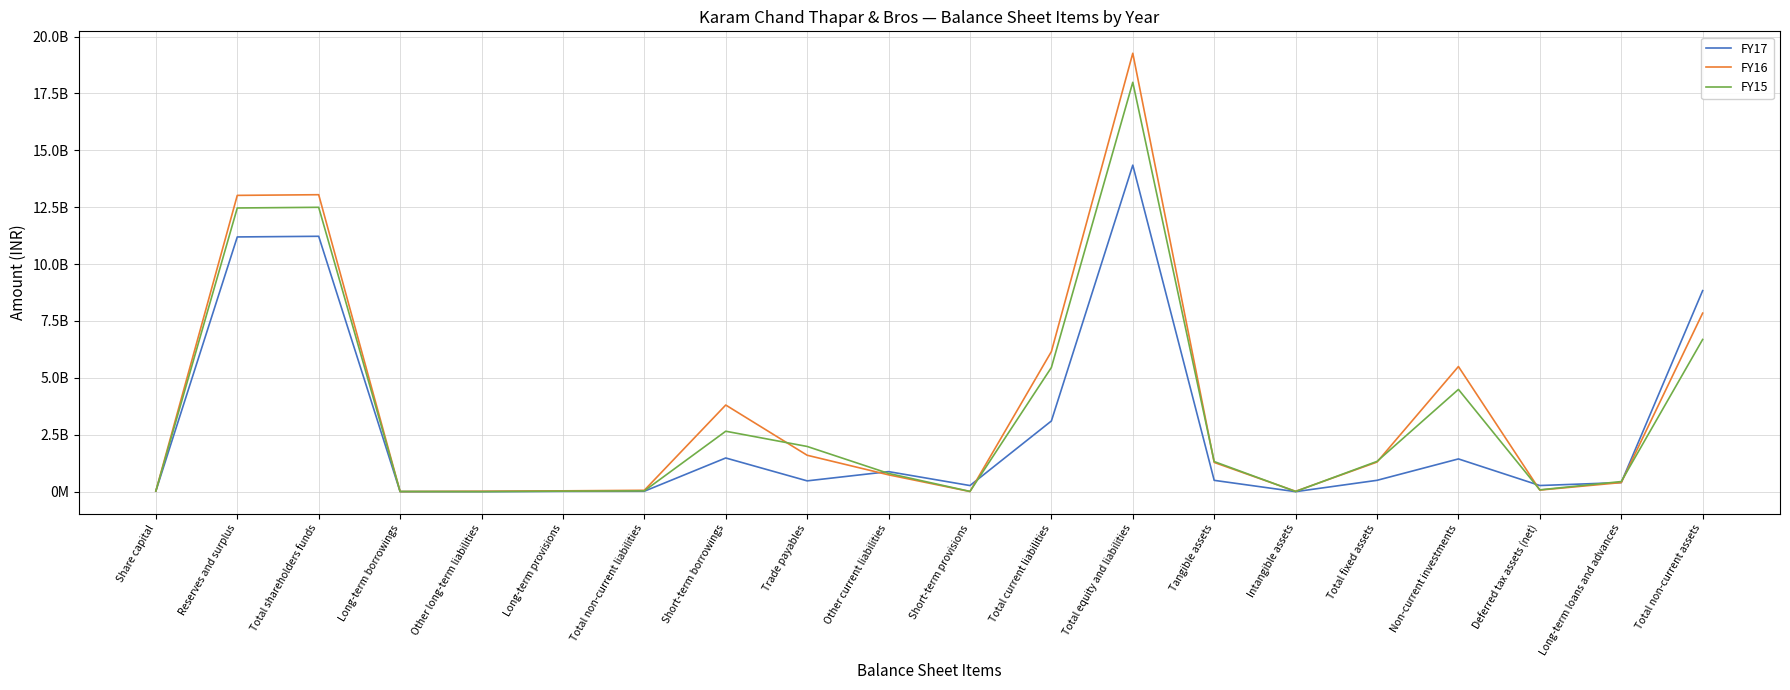

What is the label of the 9th point from the left?

Trade payables